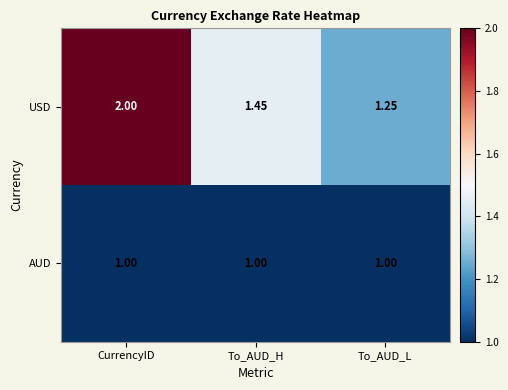

At which label is USD closest to 1?

To_AUD_L